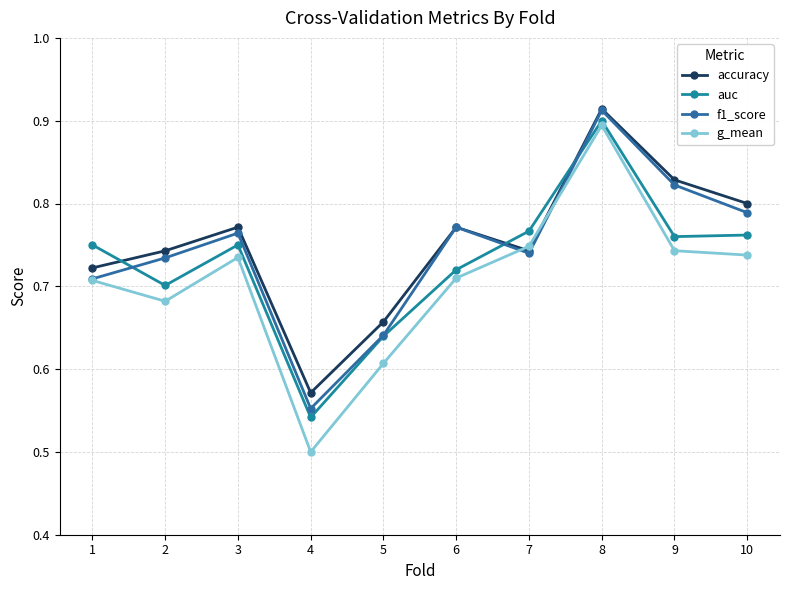

True or false: auc and g_mean cross at least once.

False